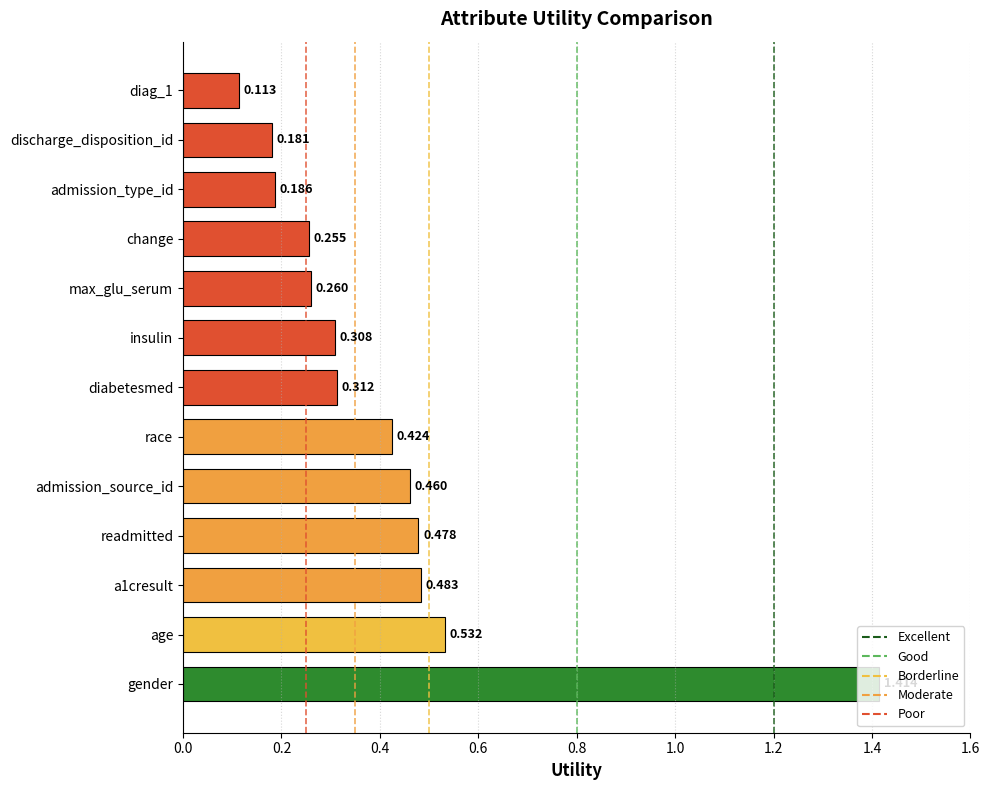

Which label corresponds to the largest value in the chart?

gender